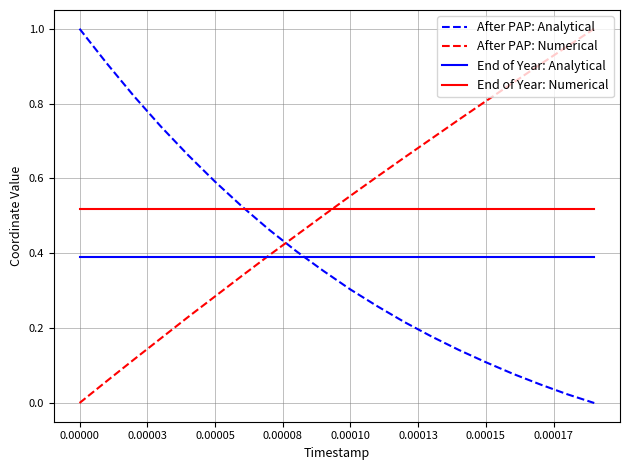

True or false: End of Year: Analytical and End of Year: Numerical intersect in this chart.

False